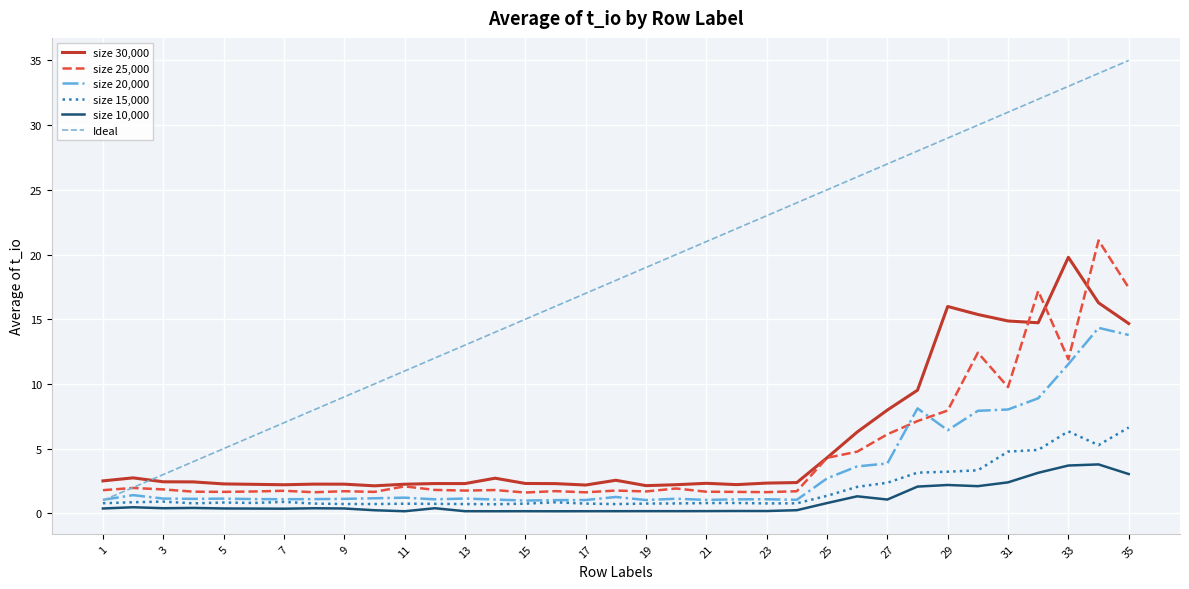

What is the minimum value for size 30,000?

2.1